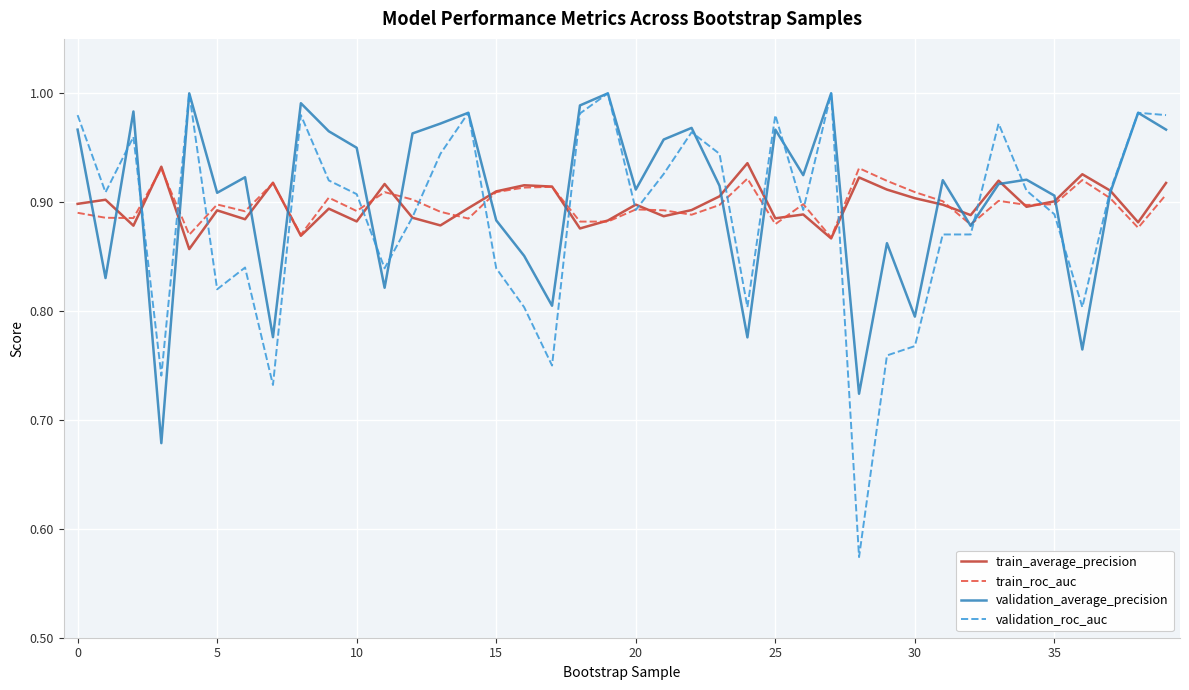

Which series has the widest spread of values?

validation_roc_auc